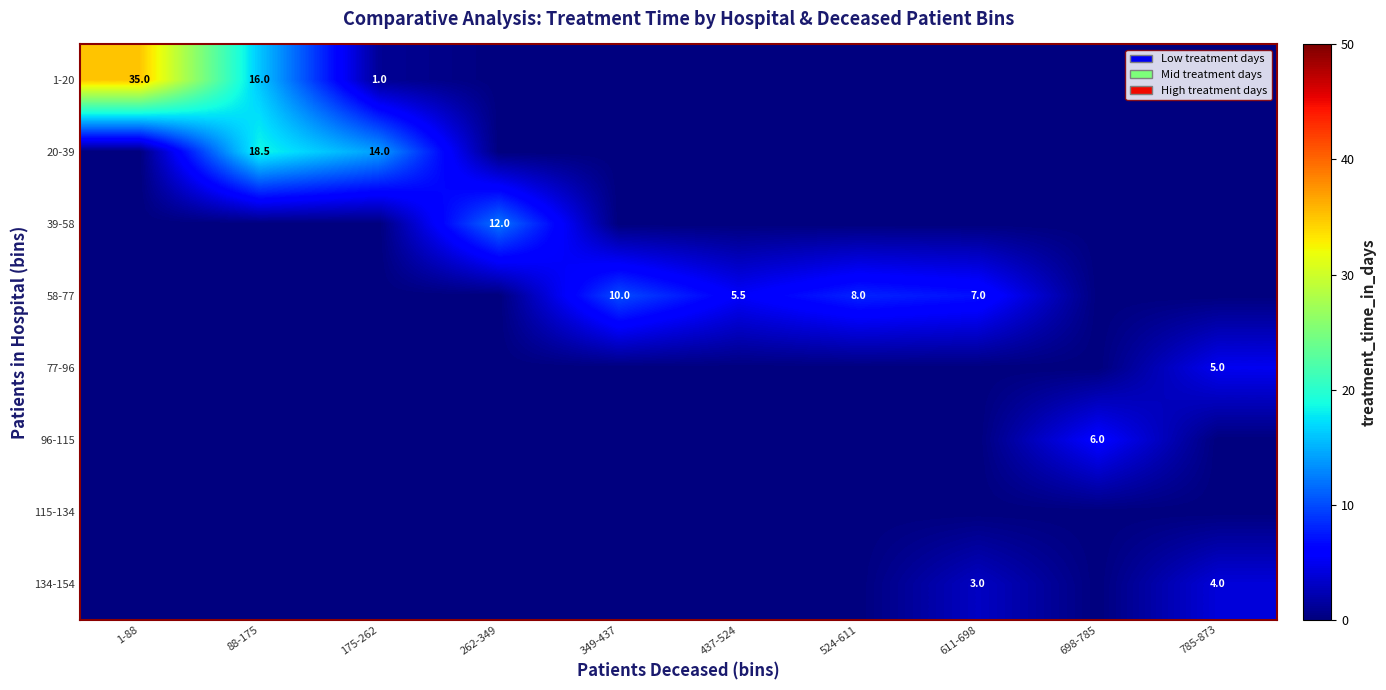

True or false: 58-77 has a value of 9.2 at 437-524.

False